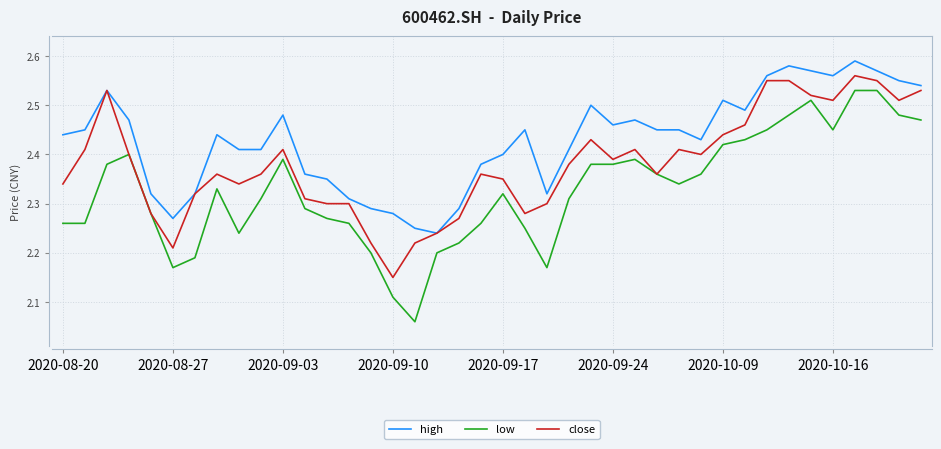

Which series has the largest total across all categories?

high